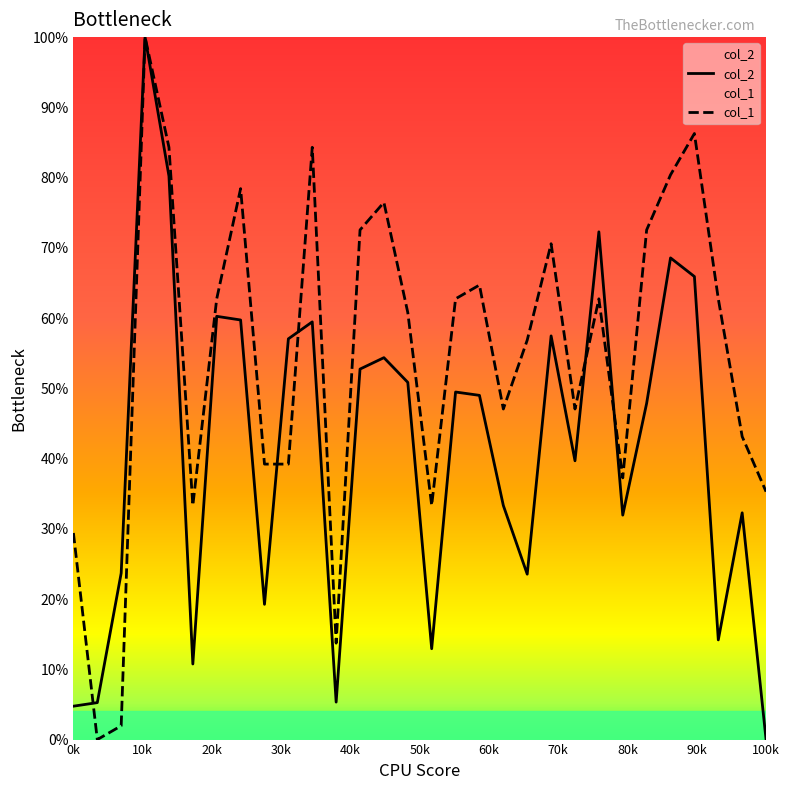

Reading right to left, extract all data points from this chart.

col_2: 0.0	32.3	14.2	65.9	68.6	47.9	32.0	72.3	39.7	57.5	23.5	33.3	49.0	49.5	12.9	50.8	54.4	52.7	5.3	59.5	57.0	19.3	59.7	60.3	10.8	80.2	100.0	23.7	5.3	4.8
col_1: 35.3	43.1	62.7	86.3	80.4	72.5	37.3	62.7	47.1	70.6	56.9	47.1	64.7	62.7	33.3	60.8	76.5	72.5	13.7	84.3	39.2	39.2	78.4	62.7	33.3	84.3	100.0	2.0	0.0	29.4